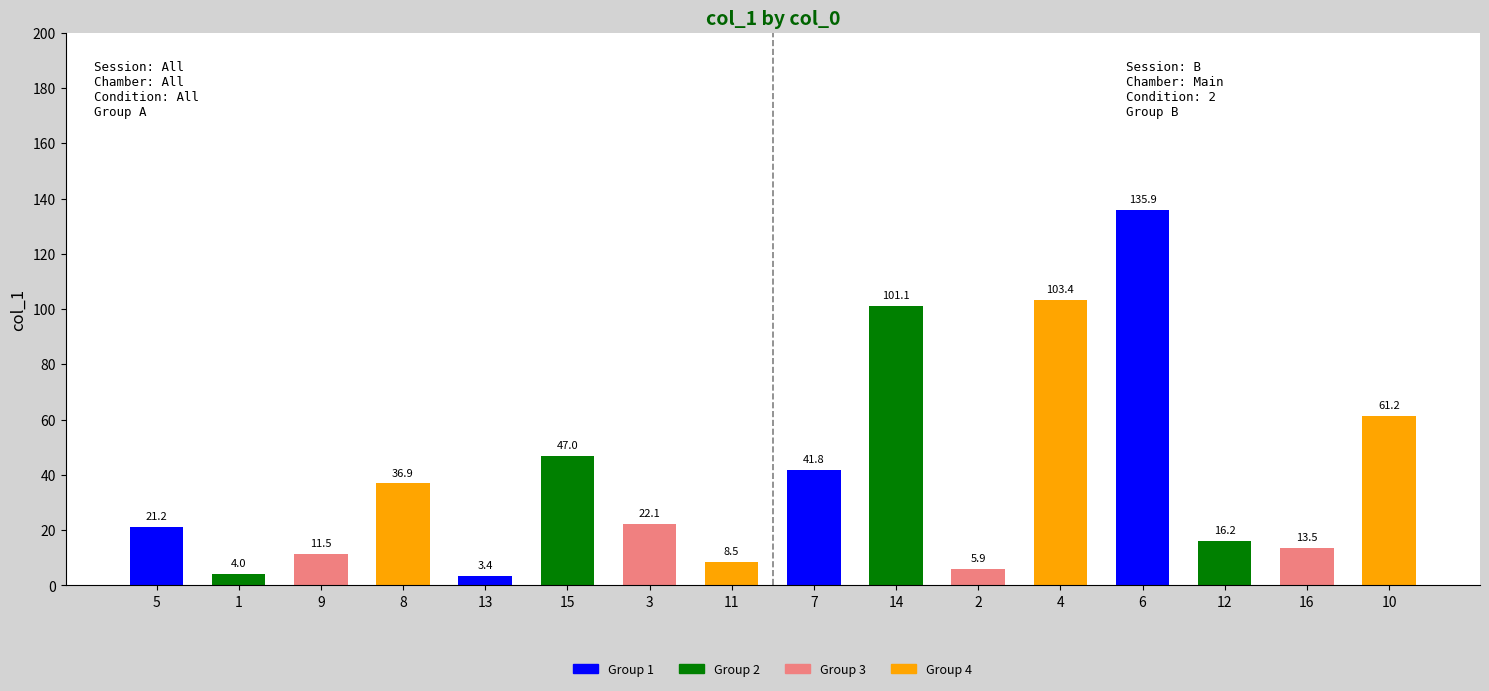

The value at 15 is 47.0. True or false?

True